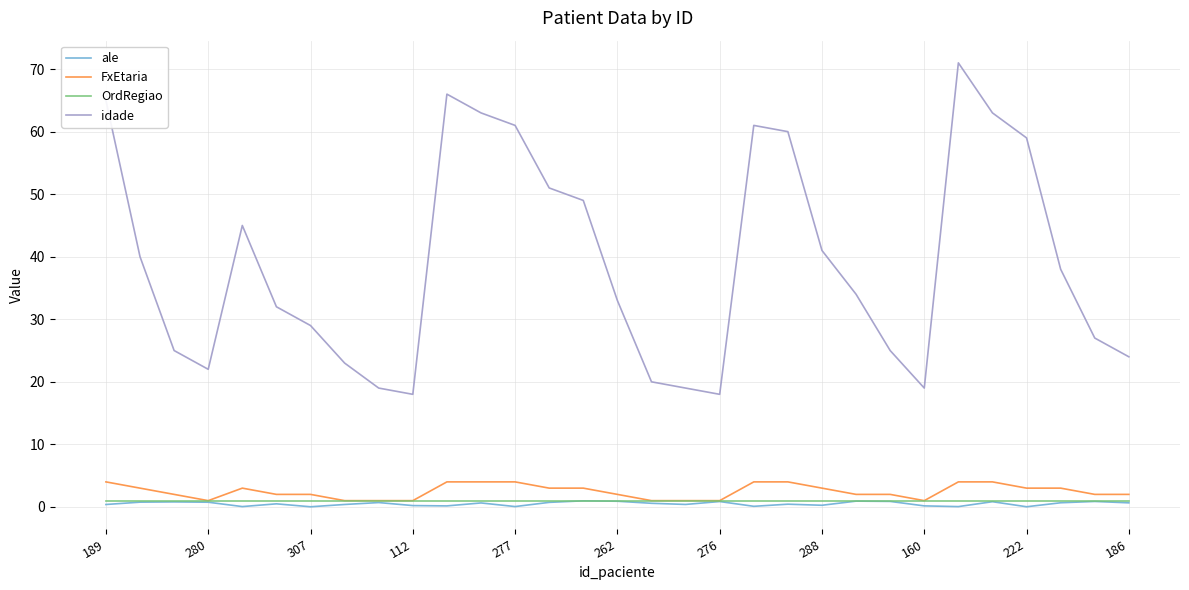

What is the average value of the idade series?

39.4